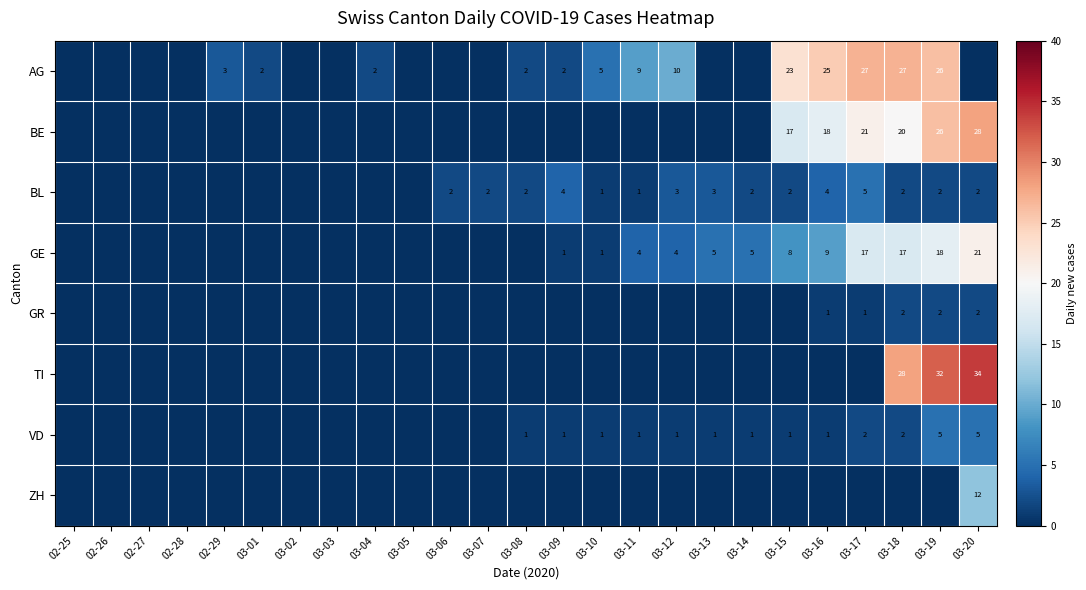

The value of VD at 03-15 is 2. True or false?

False